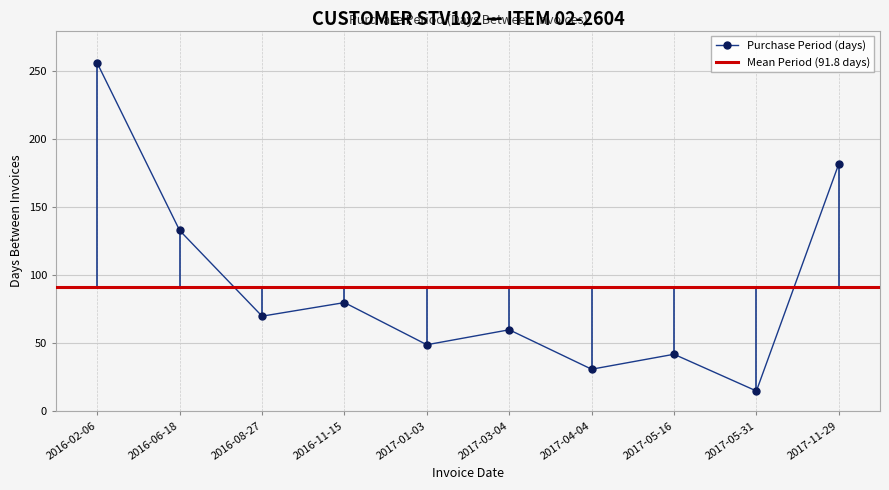

What is the label of the 10th point from the right?

2016-02-06